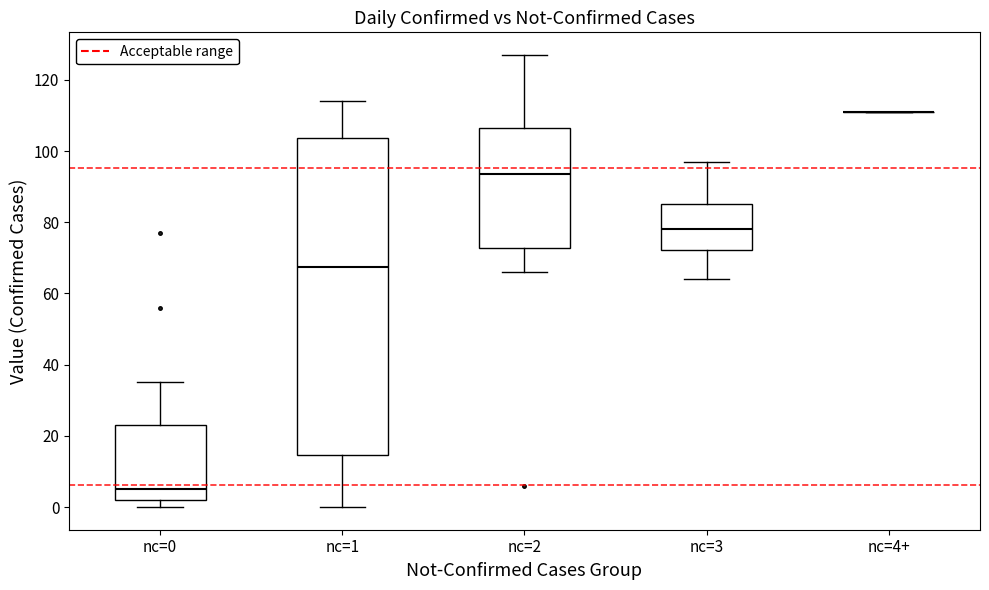

Which box is the tallest, from its lower edge to its upper edge?

nc=1